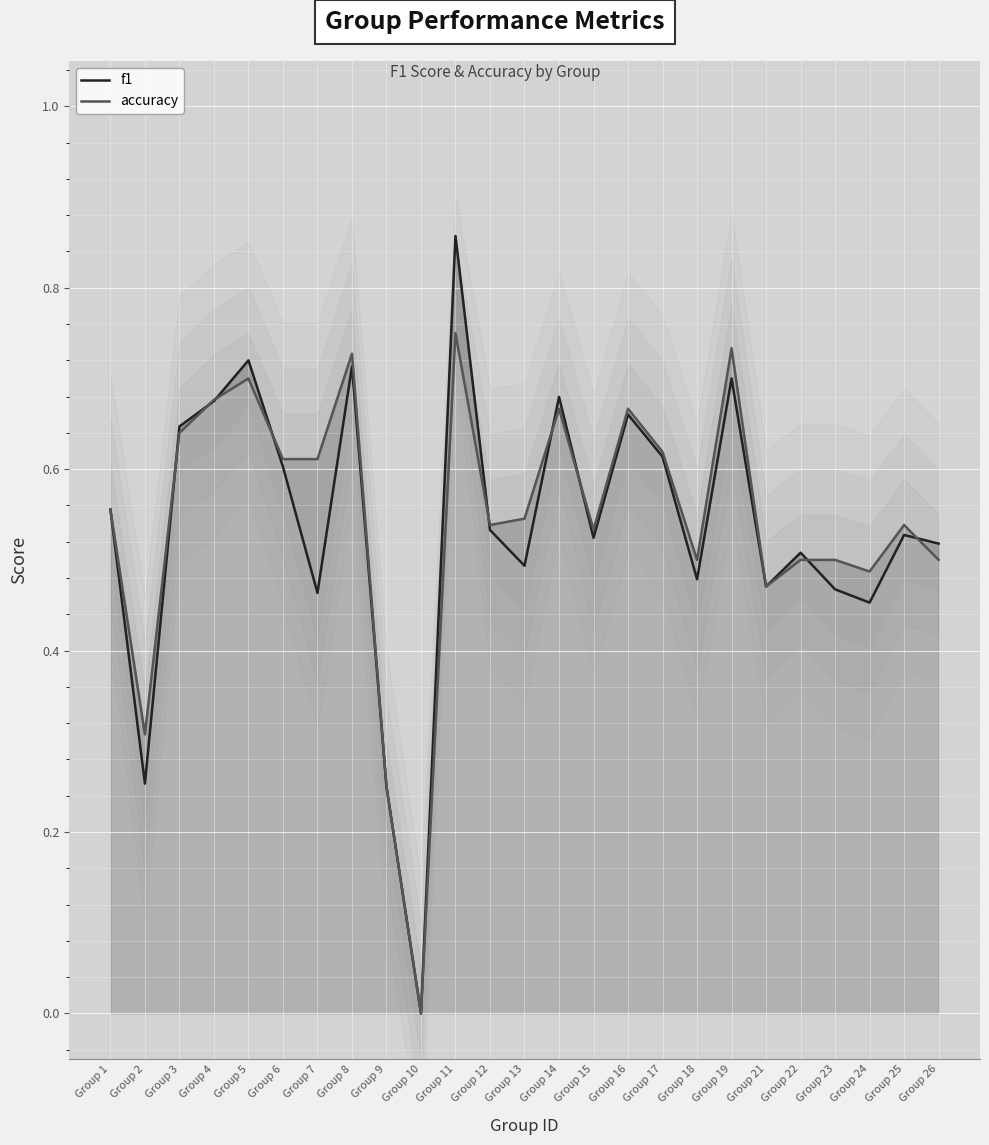

After their last crossing, which series has the higher values: accuracy or f1?

f1